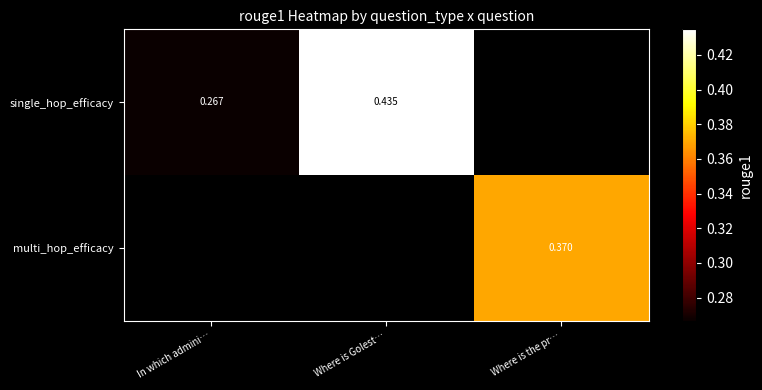

How many series are shown in this chart?

2